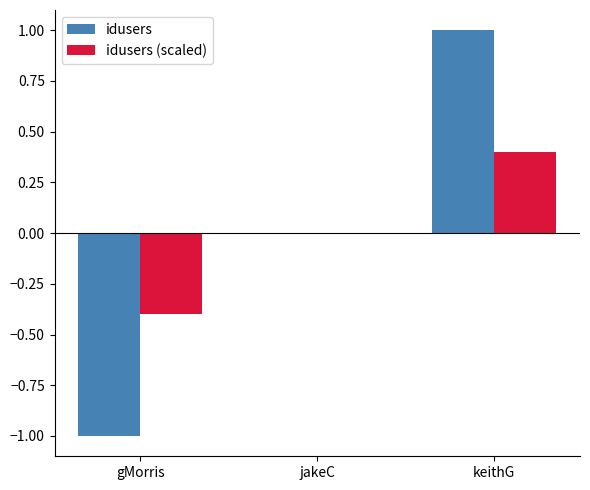

Which series has the largest range (max minus min)?

idusers